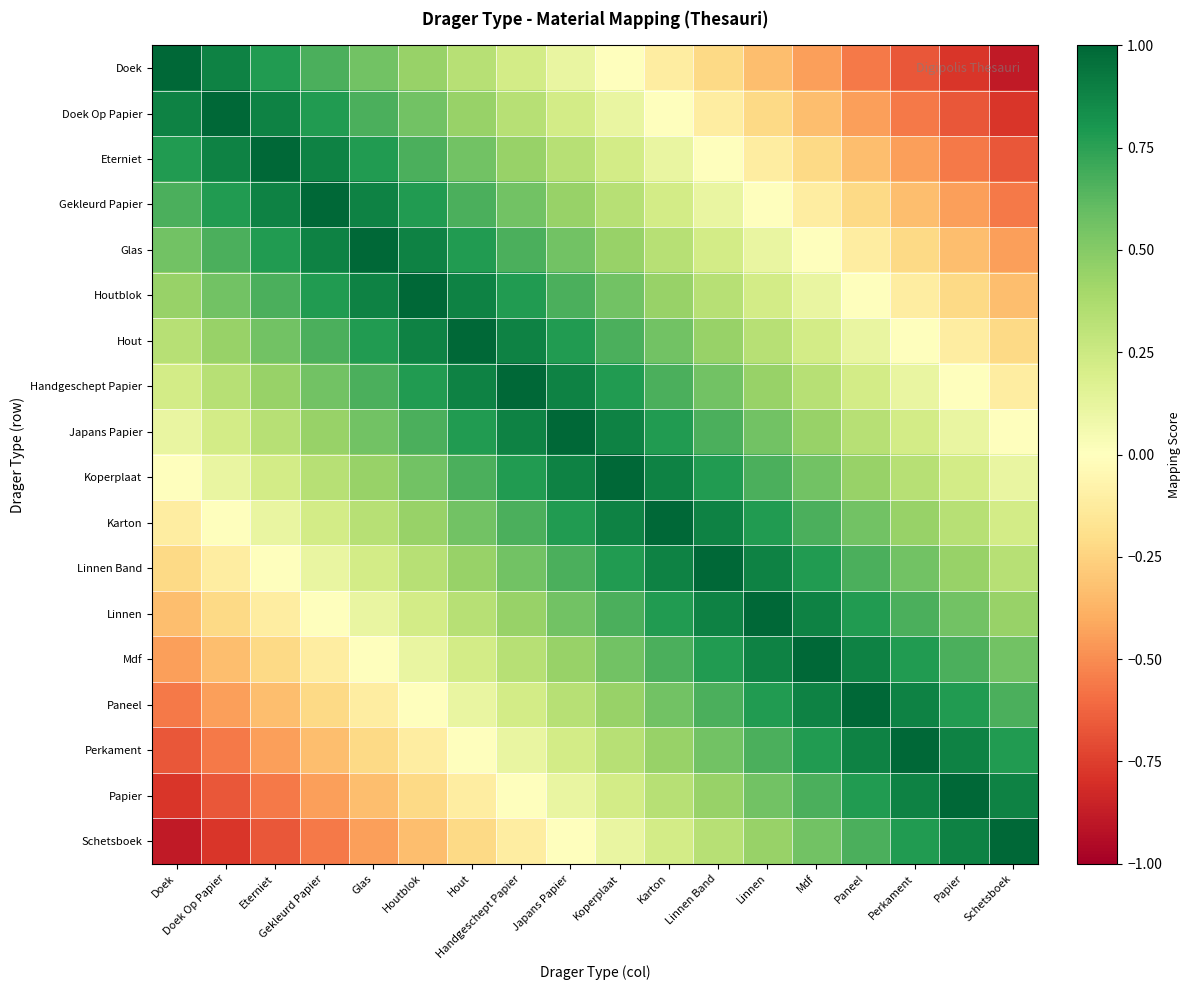

Reading left to right, what are all the values shown in this chart?

Doek: Doek=1.0	Doek Op Papier=0.9	Eterniet=0.8	Gekleurd Papier=0.7	Glas=0.6	Houtblok=0.4	Hout=0.3	Handgeschept Papier=0.2	Japans Papier=0.1	Koperplaat=0.0	Karton=-0.1	Linnen Band=-0.2	Linnen=-0.3	Mdf=-0.4	Paneel=-0.6	Perkament=-0.7	Papier=-0.8	Schetsboek=-0.9
Doek Op Papier: Doek=0.9	Doek Op Papier=1.0	Eterniet=0.9	Gekleurd Papier=0.8	Glas=0.7	Houtblok=0.6	Hout=0.4	Handgeschept Papier=0.3	Japans Papier=0.2	Koperplaat=0.1	Karton=0.0	Linnen Band=-0.1	Linnen=-0.2	Mdf=-0.3	Paneel=-0.4	Perkament=-0.6	Papier=-0.7	Schetsboek=-0.8
Eterniet: Doek=0.8	Doek Op Papier=0.9	Eterniet=1.0	Gekleurd Papier=0.9	Glas=0.8	Houtblok=0.7	Hout=0.6	Handgeschept Papier=0.4	Japans Papier=0.3	Koperplaat=0.2	Karton=0.1	Linnen Band=0.0	Linnen=-0.1	Mdf=-0.2	Paneel=-0.3	Perkament=-0.4	Papier=-0.6	Schetsboek=-0.7
Gekleurd Papier: Doek=0.7	Doek Op Papier=0.8	Eterniet=0.9	Gekleurd Papier=1.0	Glas=0.9	Houtblok=0.8	Hout=0.7	Handgeschept Papier=0.6	Japans Papier=0.4	Koperplaat=0.3	Karton=0.2	Linnen Band=0.1	Linnen=0.0	Mdf=-0.1	Paneel=-0.2	Perkament=-0.3	Papier=-0.4	Schetsboek=-0.6
Glas: Doek=0.6	Doek Op Papier=0.7	Eterniet=0.8	Gekleurd Papier=0.9	Glas=1.0	Houtblok=0.9	Hout=0.8	Handgeschept Papier=0.7	Japans Papier=0.6	Koperplaat=0.4	Karton=0.3	Linnen Band=0.2	Linnen=0.1	Mdf=0.0	Paneel=-0.1	Perkament=-0.2	Papier=-0.3	Schetsboek=-0.4
Houtblok: Doek=0.4	Doek Op Papier=0.6	Eterniet=0.7	Gekleurd Papier=0.8	Glas=0.9	Houtblok=1.0	Hout=0.9	Handgeschept Papier=0.8	Japans Papier=0.7	Koperplaat=0.6	Karton=0.4	Linnen Band=0.3	Linnen=0.2	Mdf=0.1	Paneel=0.0	Perkament=-0.1	Papier=-0.2	Schetsboek=-0.3
Hout: Doek=0.3	Doek Op Papier=0.4	Eterniet=0.6	Gekleurd Papier=0.7	Glas=0.8	Houtblok=0.9	Hout=1.0	Handgeschept Papier=0.9	Japans Papier=0.8	Koperplaat=0.7	Karton=0.6	Linnen Band=0.4	Linnen=0.3	Mdf=0.2	Paneel=0.1	Perkament=0.0	Papier=-0.1	Schetsboek=-0.2
Handgeschept Papier: Doek=0.2	Doek Op Papier=0.3	Eterniet=0.4	Gekleurd Papier=0.6	Glas=0.7	Houtblok=0.8	Hout=0.9	Handgeschept Papier=1.0	Japans Papier=0.9	Koperplaat=0.8	Karton=0.7	Linnen Band=0.6	Linnen=0.4	Mdf=0.3	Paneel=0.2	Perkament=0.1	Papier=0.0	Schetsboek=-0.1
Japans Papier: Doek=0.1	Doek Op Papier=0.2	Eterniet=0.3	Gekleurd Papier=0.4	Glas=0.6	Houtblok=0.7	Hout=0.8	Handgeschept Papier=0.9	Japans Papier=1.0	Koperplaat=0.9	Karton=0.8	Linnen Band=0.7	Linnen=0.6	Mdf=0.4	Paneel=0.3	Perkament=0.2	Papier=0.1	Schetsboek=0.0
Koperplaat: Doek=0.0	Doek Op Papier=0.1	Eterniet=0.2	Gekleurd Papier=0.3	Glas=0.4	Houtblok=0.6	Hout=0.7	Handgeschept Papier=0.8	Japans Papier=0.9	Koperplaat=1.0	Karton=0.9	Linnen Band=0.8	Linnen=0.7	Mdf=0.6	Paneel=0.4	Perkament=0.3	Papier=0.2	Schetsboek=0.1
Karton: Doek=-0.1	Doek Op Papier=0.0	Eterniet=0.1	Gekleurd Papier=0.2	Glas=0.3	Houtblok=0.4	Hout=0.6	Handgeschept Papier=0.7	Japans Papier=0.8	Koperplaat=0.9	Karton=1.0	Linnen Band=0.9	Linnen=0.8	Mdf=0.7	Paneel=0.6	Perkament=0.4	Papier=0.3	Schetsboek=0.2
Linnen Band: Doek=-0.2	Doek Op Papier=-0.1	Eterniet=0.0	Gekleurd Papier=0.1	Glas=0.2	Houtblok=0.3	Hout=0.4	Handgeschept Papier=0.6	Japans Papier=0.7	Koperplaat=0.8	Karton=0.9	Linnen Band=1.0	Linnen=0.9	Mdf=0.8	Paneel=0.7	Perkament=0.6	Papier=0.4	Schetsboek=0.3
Linnen: Doek=-0.3	Doek Op Papier=-0.2	Eterniet=-0.1	Gekleurd Papier=0.0	Glas=0.1	Houtblok=0.2	Hout=0.3	Handgeschept Papier=0.4	Japans Papier=0.6	Koperplaat=0.7	Karton=0.8	Linnen Band=0.9	Linnen=1.0	Mdf=0.9	Paneel=0.8	Perkament=0.7	Papier=0.6	Schetsboek=0.4
Mdf: Doek=-0.4	Doek Op Papier=-0.3	Eterniet=-0.2	Gekleurd Papier=-0.1	Glas=0.0	Houtblok=0.1	Hout=0.2	Handgeschept Papier=0.3	Japans Papier=0.4	Koperplaat=0.6	Karton=0.7	Linnen Band=0.8	Linnen=0.9	Mdf=1.0	Paneel=0.9	Perkament=0.8	Papier=0.7	Schetsboek=0.6
Paneel: Doek=-0.6	Doek Op Papier=-0.4	Eterniet=-0.3	Gekleurd Papier=-0.2	Glas=-0.1	Houtblok=0.0	Hout=0.1	Handgeschept Papier=0.2	Japans Papier=0.3	Koperplaat=0.4	Karton=0.6	Linnen Band=0.7	Linnen=0.8	Mdf=0.9	Paneel=1.0	Perkament=0.9	Papier=0.8	Schetsboek=0.7
Perkament: Doek=-0.7	Doek Op Papier=-0.6	Eterniet=-0.4	Gekleurd Papier=-0.3	Glas=-0.2	Houtblok=-0.1	Hout=0.0	Handgeschept Papier=0.1	Japans Papier=0.2	Koperplaat=0.3	Karton=0.4	Linnen Band=0.6	Linnen=0.7	Mdf=0.8	Paneel=0.9	Perkament=1.0	Papier=0.9	Schetsboek=0.8
Papier: Doek=-0.8	Doek Op Papier=-0.7	Eterniet=-0.6	Gekleurd Papier=-0.4	Glas=-0.3	Houtblok=-0.2	Hout=-0.1	Handgeschept Papier=0.0	Japans Papier=0.1	Koperplaat=0.2	Karton=0.3	Linnen Band=0.4	Linnen=0.6	Mdf=0.7	Paneel=0.8	Perkament=0.9	Papier=1.0	Schetsboek=0.9
Schetsboek: Doek=-0.9	Doek Op Papier=-0.8	Eterniet=-0.7	Gekleurd Papier=-0.6	Glas=-0.4	Houtblok=-0.3	Hout=-0.2	Handgeschept Papier=-0.1	Japans Papier=0.0	Koperplaat=0.1	Karton=0.2	Linnen Band=0.3	Linnen=0.4	Mdf=0.6	Paneel=0.7	Perkament=0.8	Papier=0.9	Schetsboek=1.0